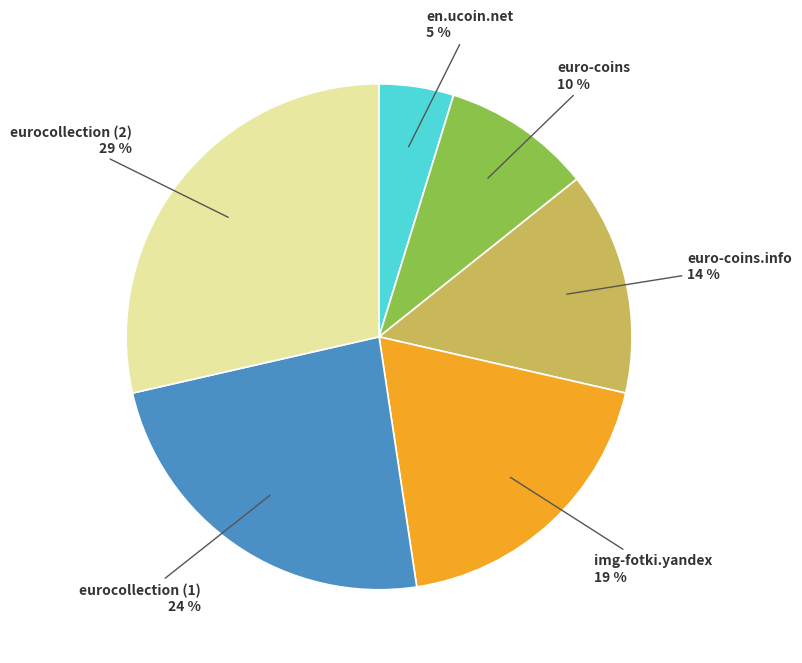

What is the largest slice in the pie chart?

eurocollection (2)